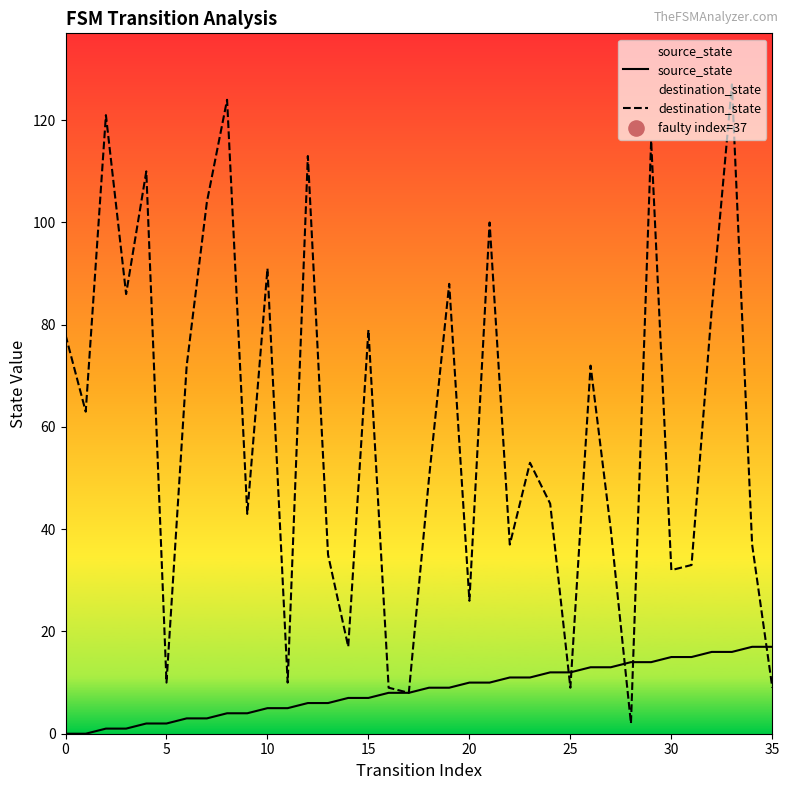

What are all the series names shown in the legend?

source_state, destination_state